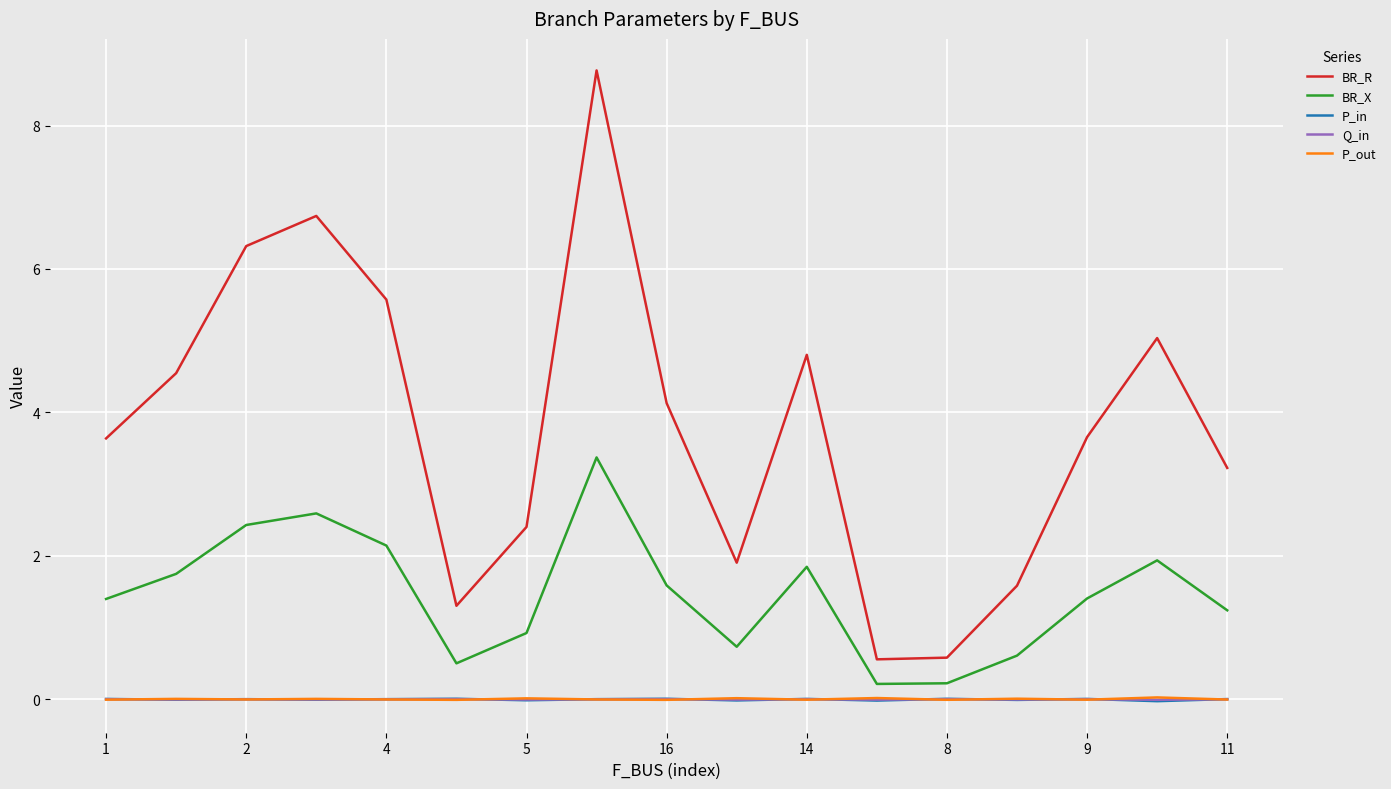

Does the chart display data point markers on the line(s)?

No